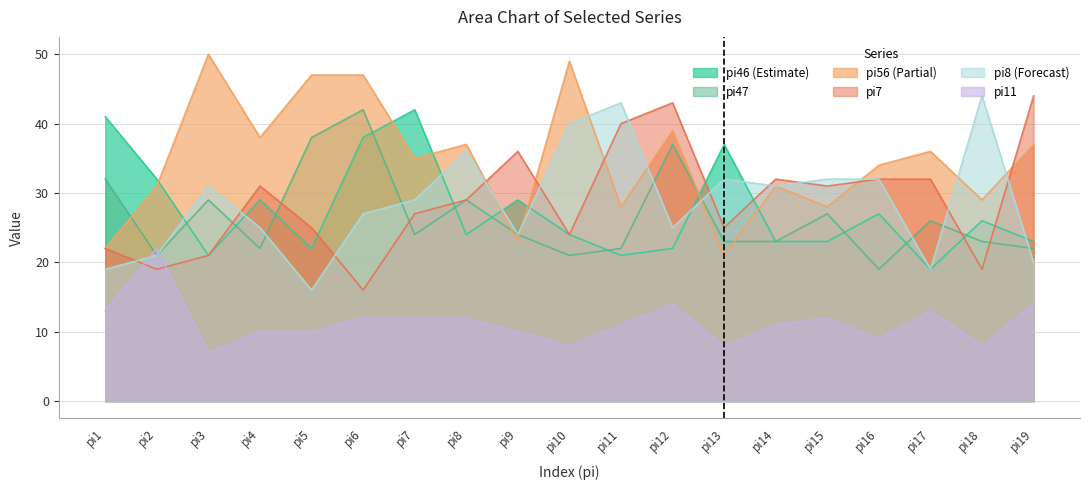

Where is the first local minimum for pi11?

pi3